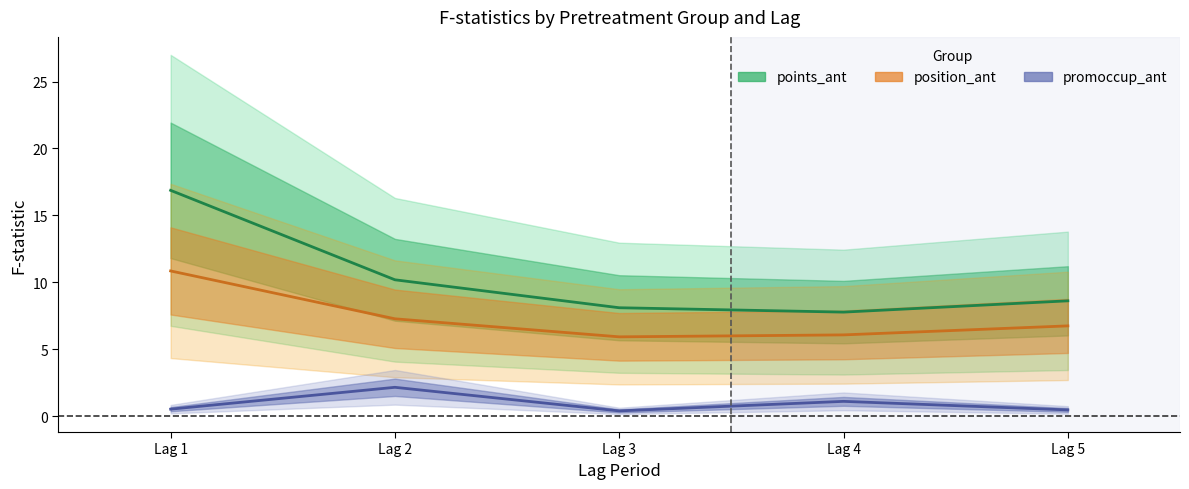

Reading right to left, list all the values displayed in this chart.

points_ant (F-stat): 8.6	7.8	8.1	10.2	16.9
position_ant (F-stat): 6.7	6.1	5.9	7.3	10.9
promoccup_ant (F-stat): 0.5	1.1	0.4	2.2	0.5